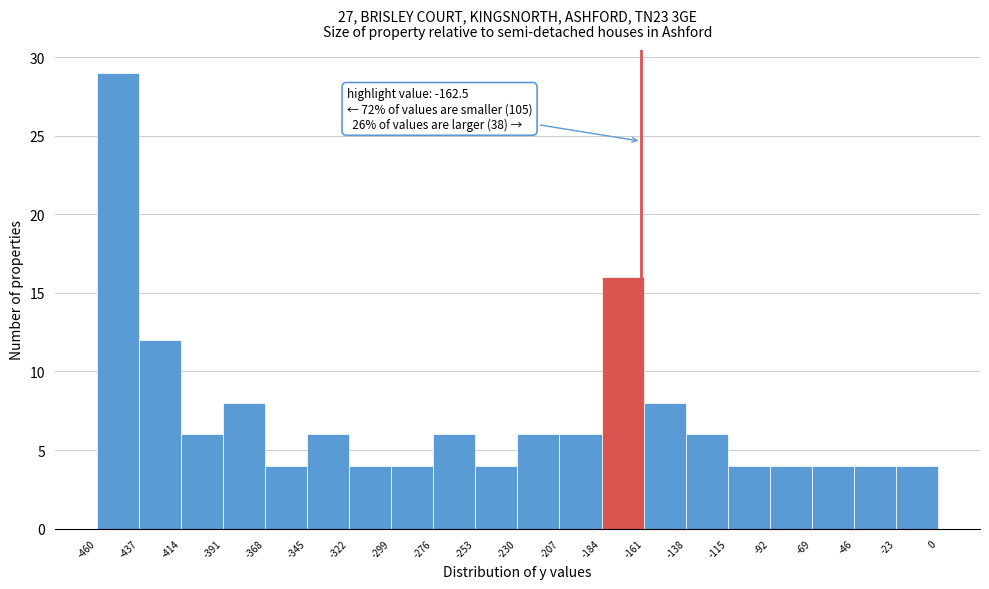

Over which range of the x-axis is the bar tallest?

-460 to -437